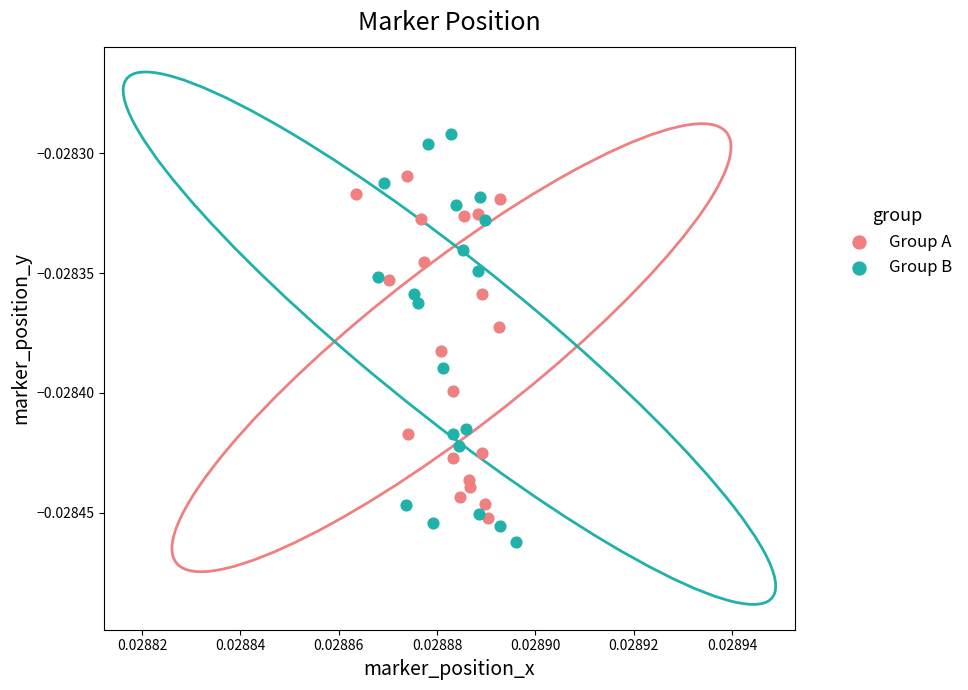

Which series reaches the maximum Y coordinate?

Group B